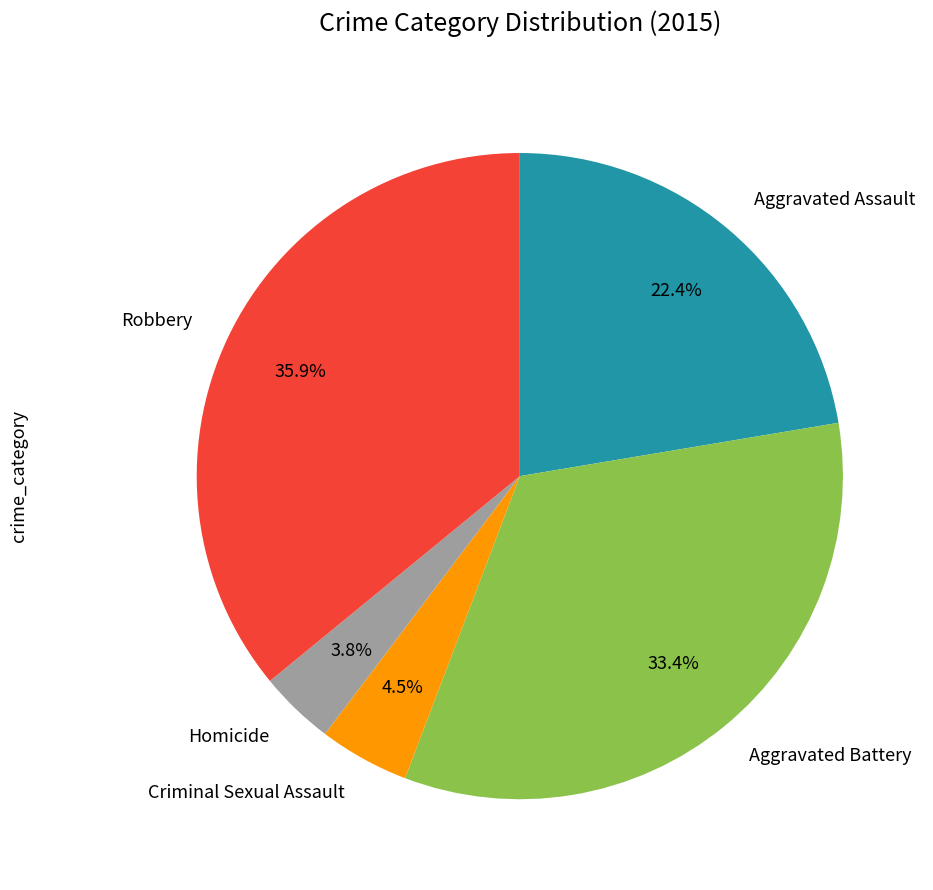

Is there any slice that represents more than half of the pie?

No